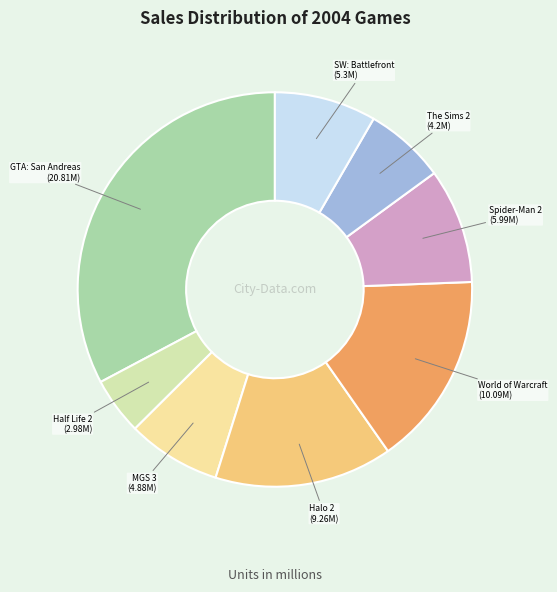

Is there any slice that represents more than half of the pie?

No